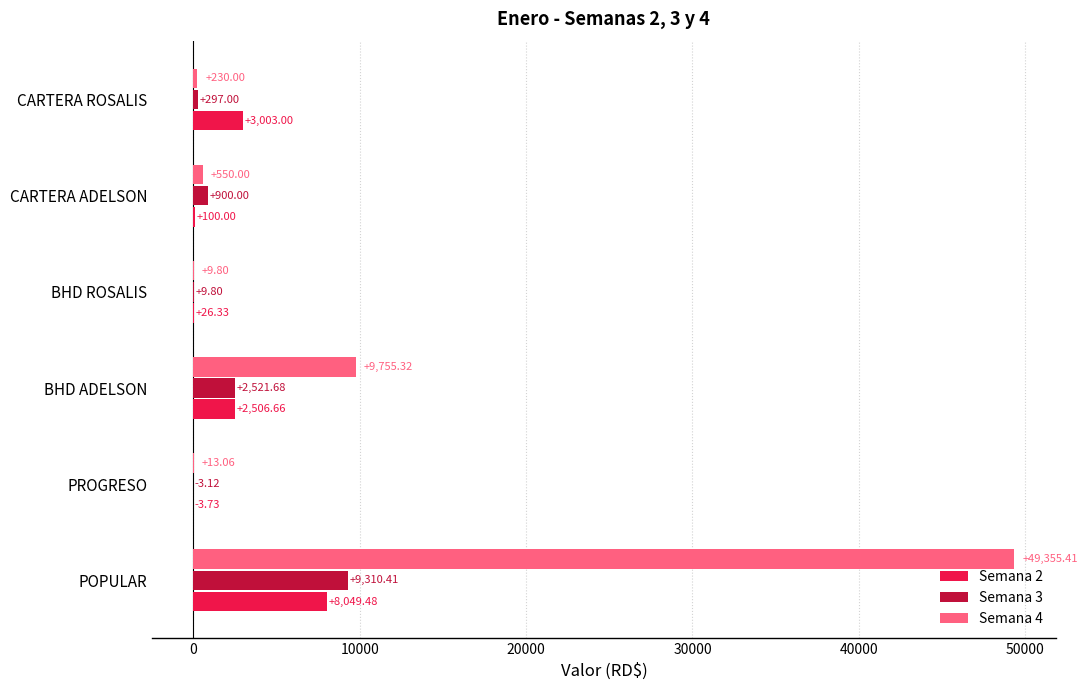

Which category has the highest value in the Semana 2 series?

POPULAR